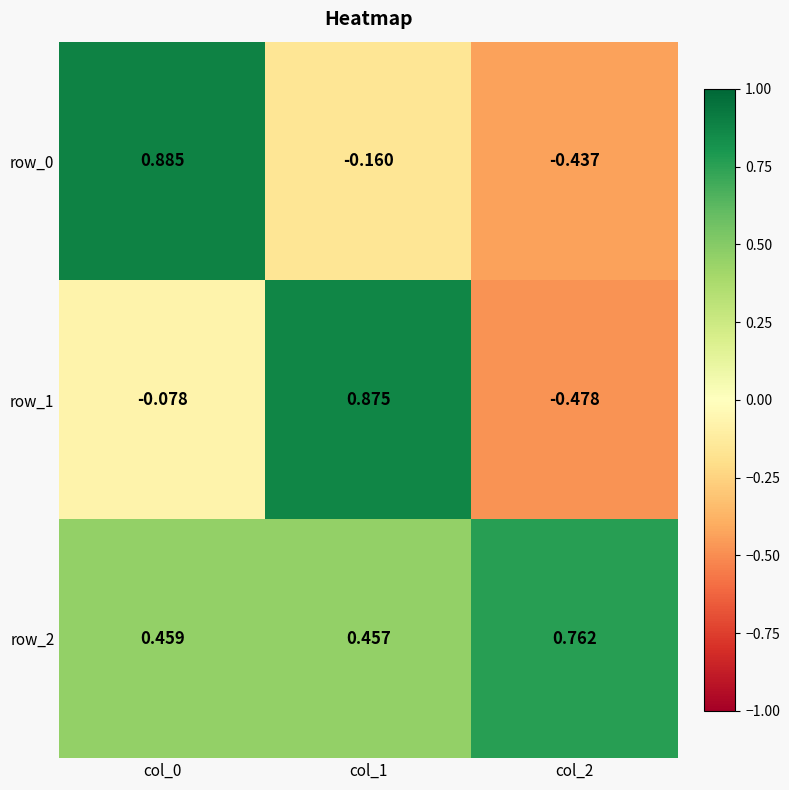

What is the sum of the row_0 values at col_1 and col_0?

0.7